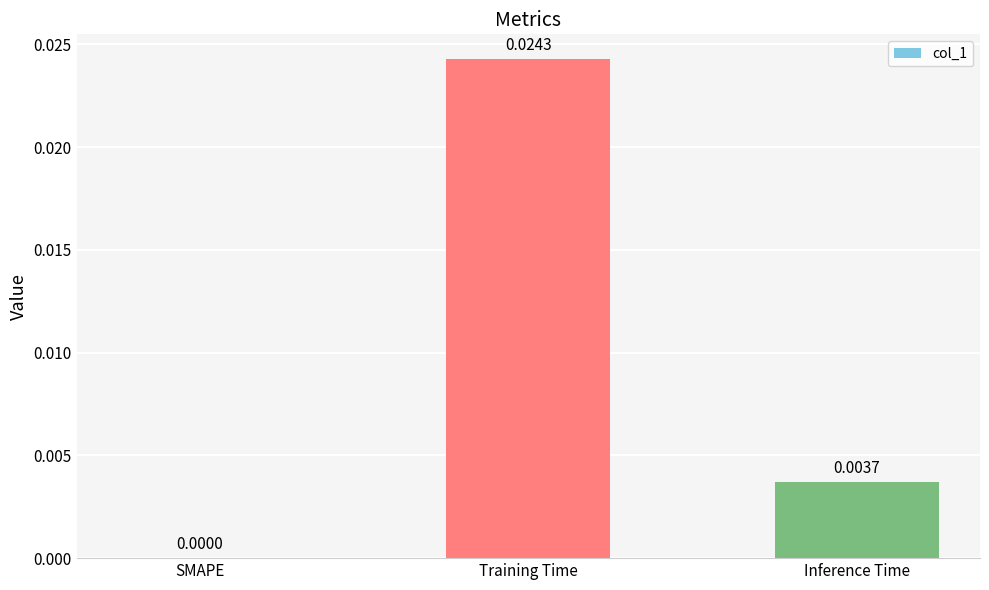

At which category does the chart reach its peak across all series?

Training Time